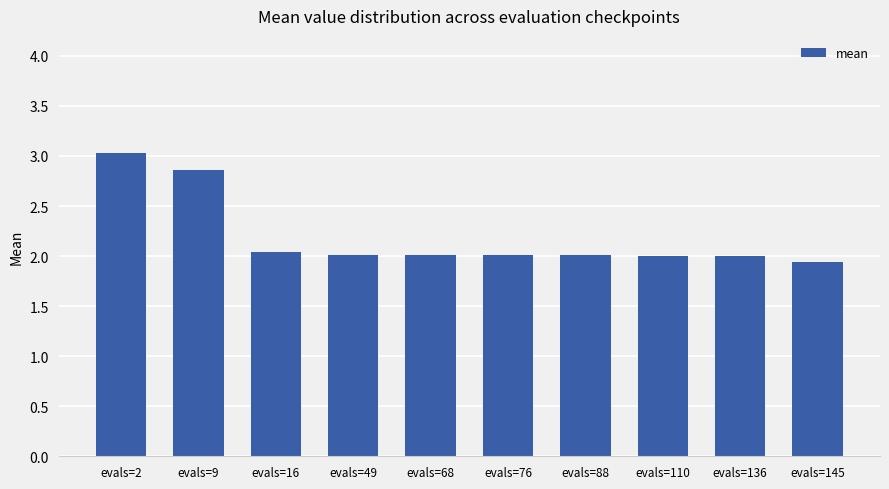

Are the bars grouped side by side (vs. stacked)?

No